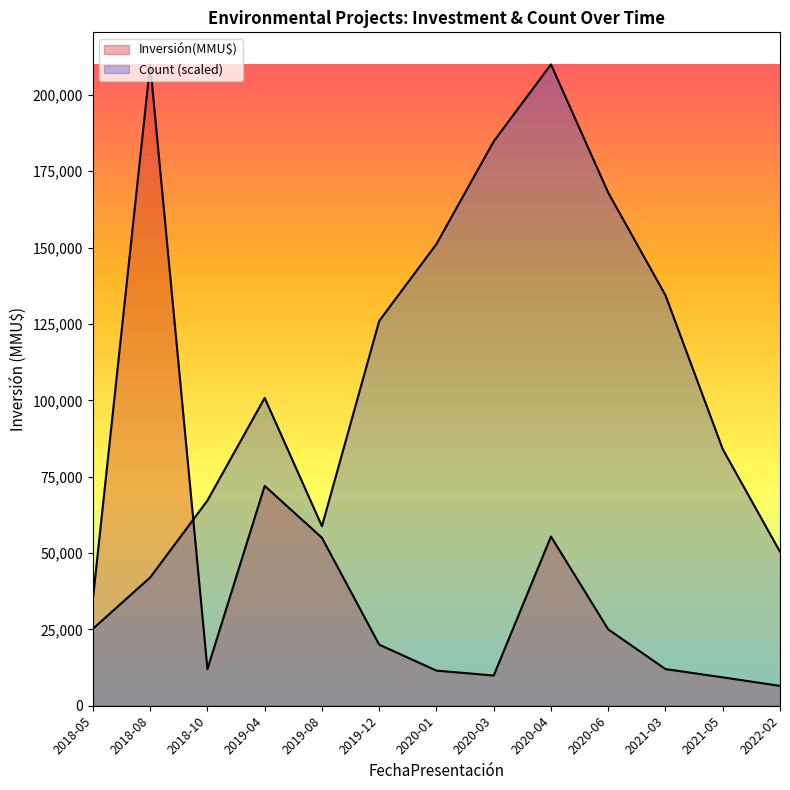

Which category has the highest value in the Count series?

2020-04